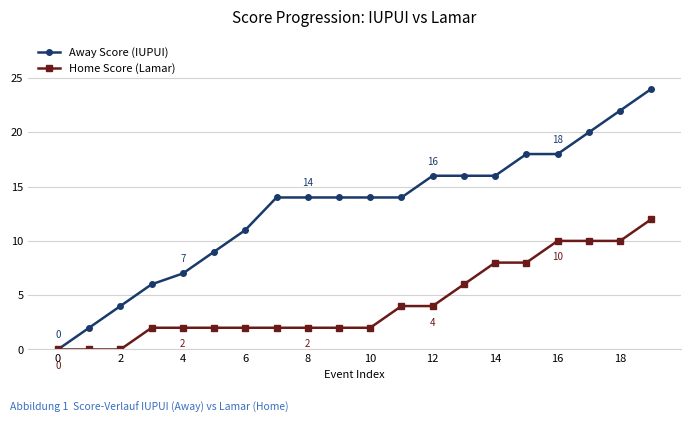

How many Home Score (Lamar) values are between 2 and 8?

13